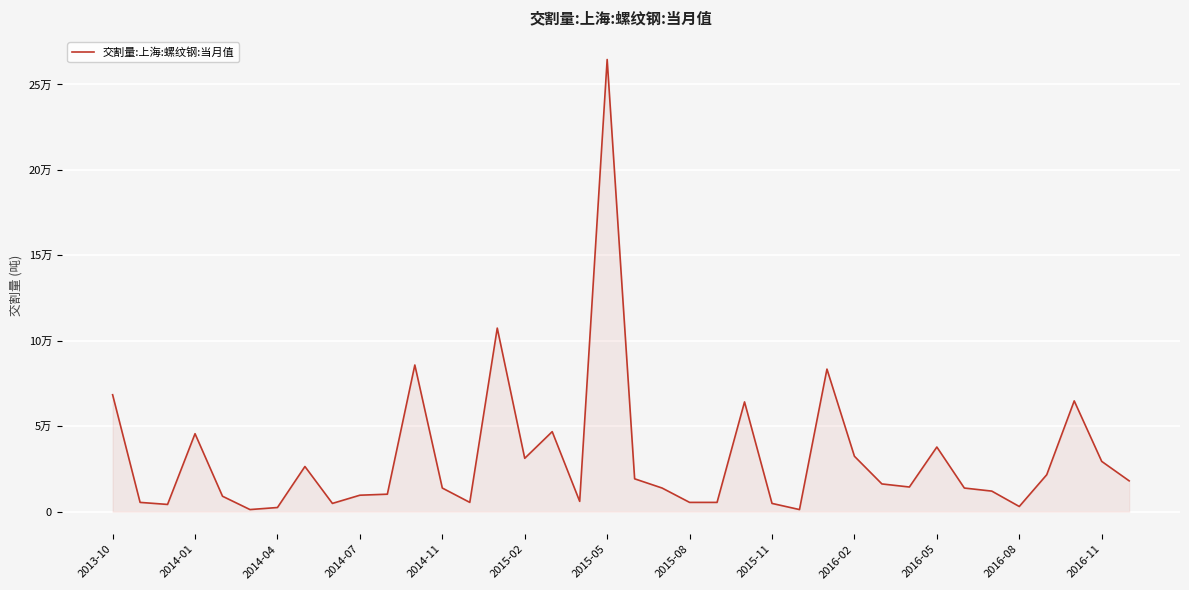

Does the chart display data point markers on the line(s)?

No